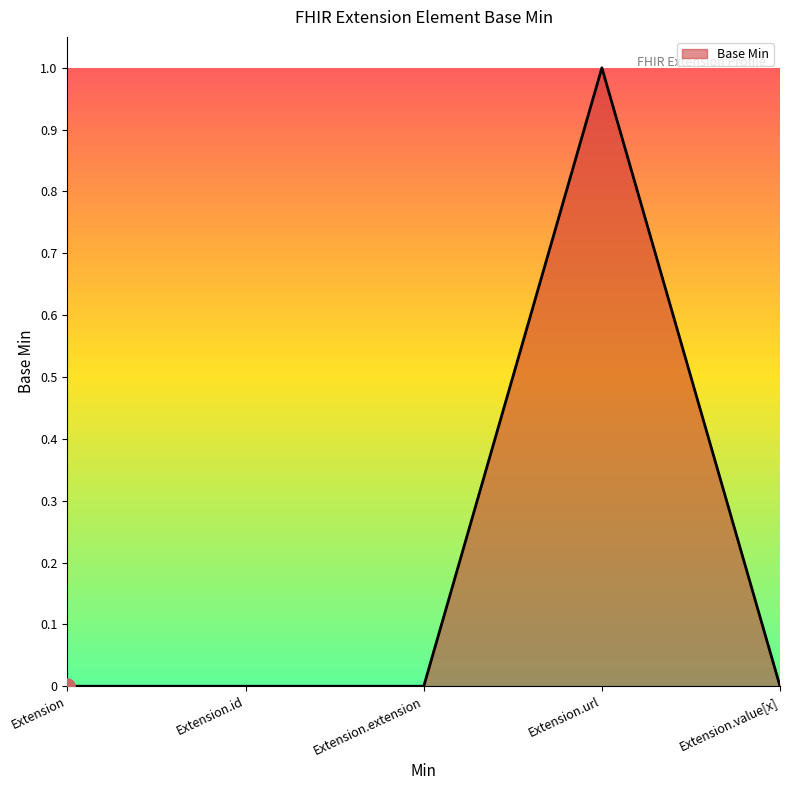

What is the change in value from Extension.id to Extension.url?

+1